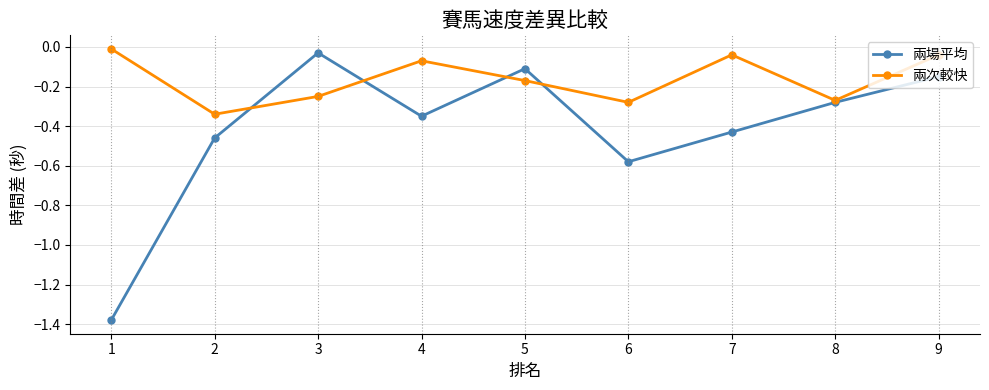

At which category is the sum across all series the highest?

9